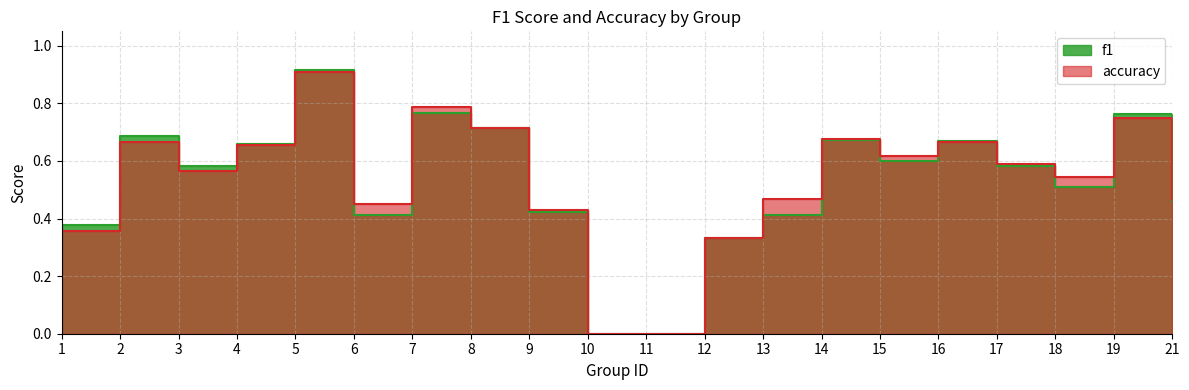

List the series in order of their peak value, lowest first.

accuracy, f1